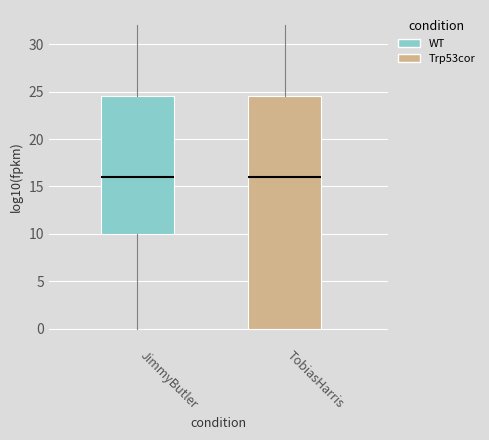

Where does the upper whisker of the box for TobiasHarris end on the y-axis? The values are not printed on the chart, so give them approximately, as read against the axis.

32.0